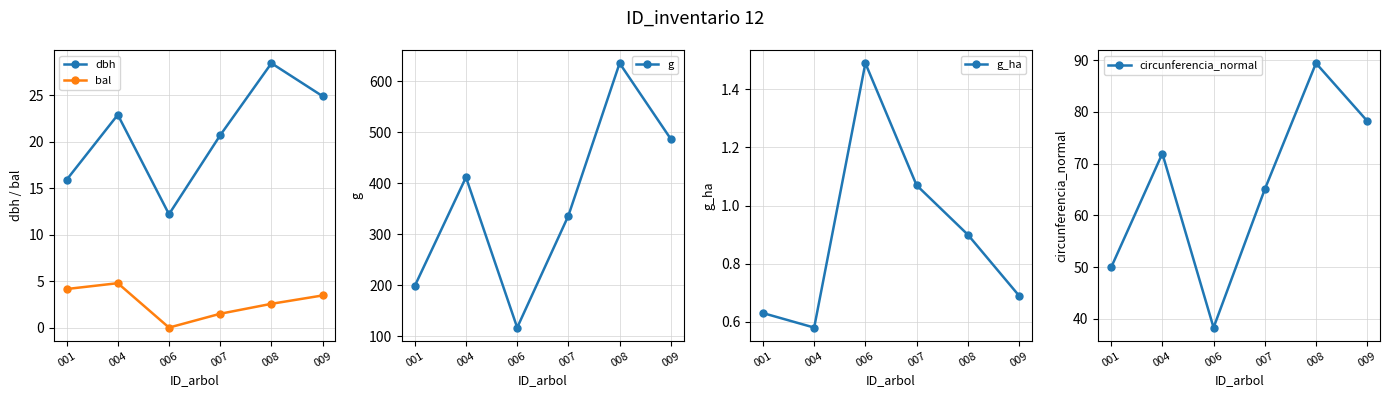

How many series are shown in this chart?

5